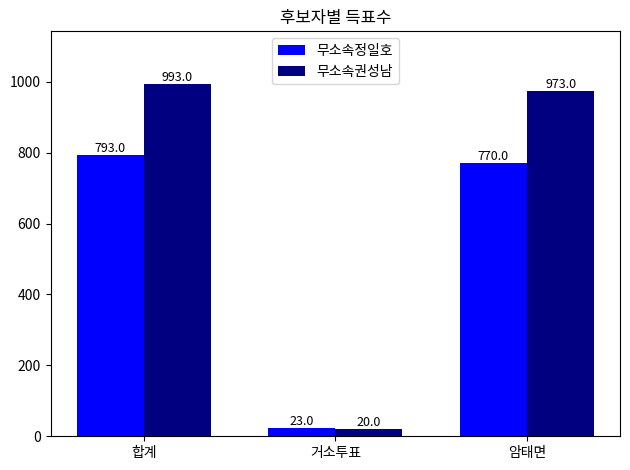

Which series changed the most between 합계 and 암태면?

무소속정일호